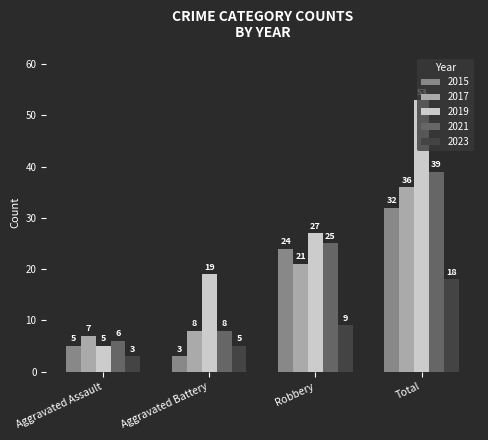

At which category is the sum across all series the highest?

Total